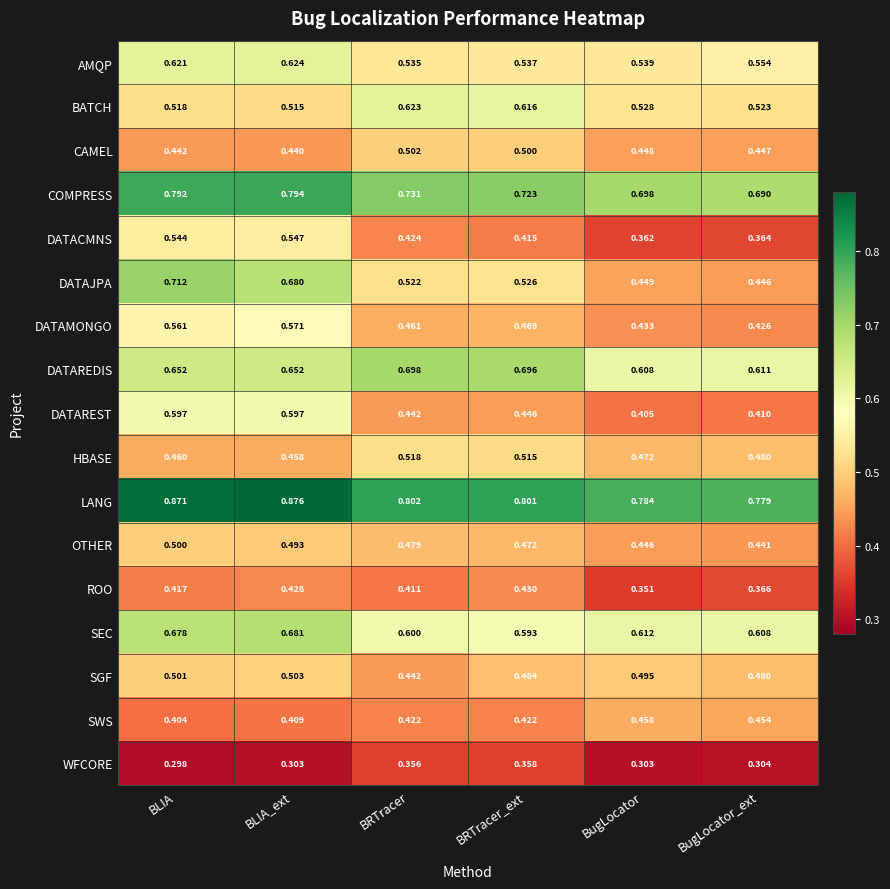

Which label corresponds to the largest value in the chart?

BLIA_ext